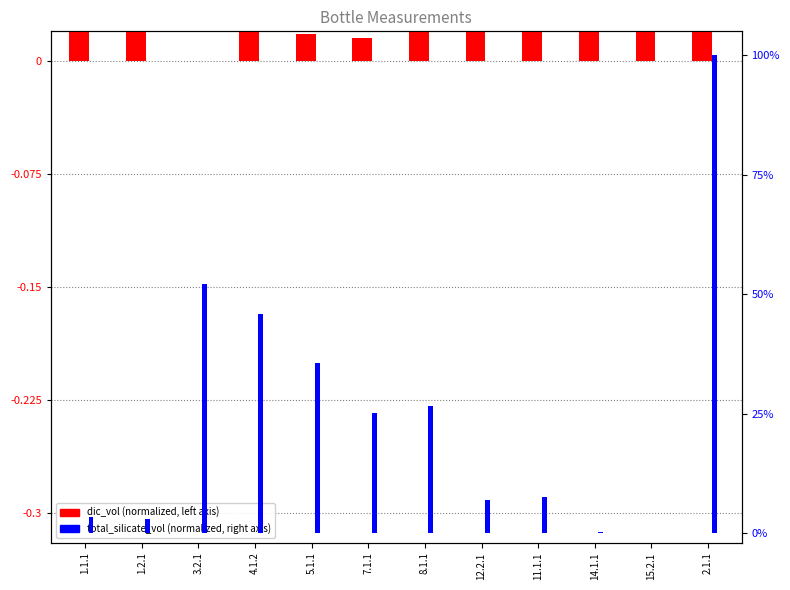

Rank the series by their maximum value, from highest to lowest.

total_silicate_vol (norm), dic_vol (norm)